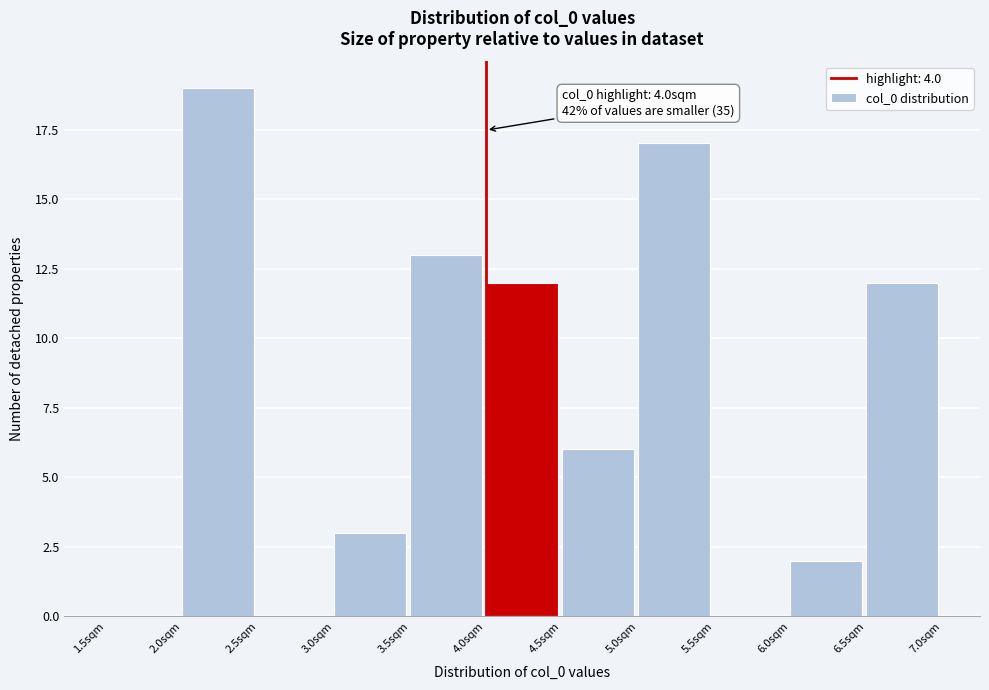

Which range on the x-axis has the tallest bar?

2.0 to 2.5